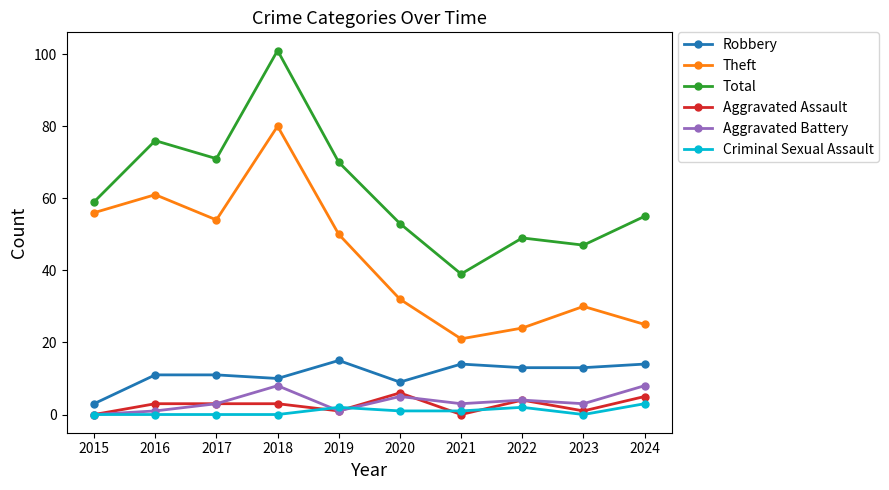

Which series has the largest range (max minus min)?

Total